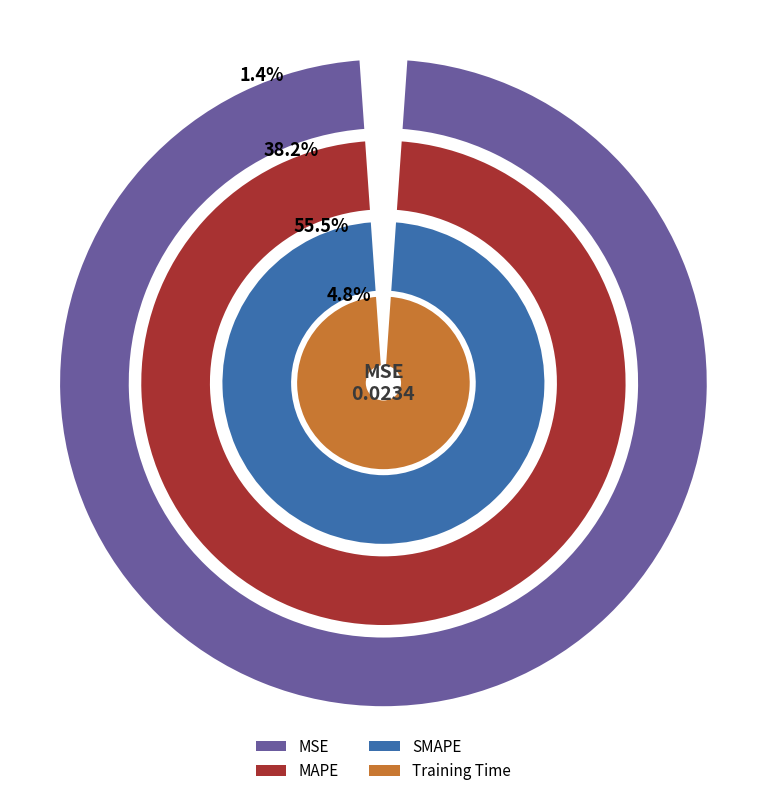

To the nearest percent, what is the combined percentage of MSE and MAPE?

40%